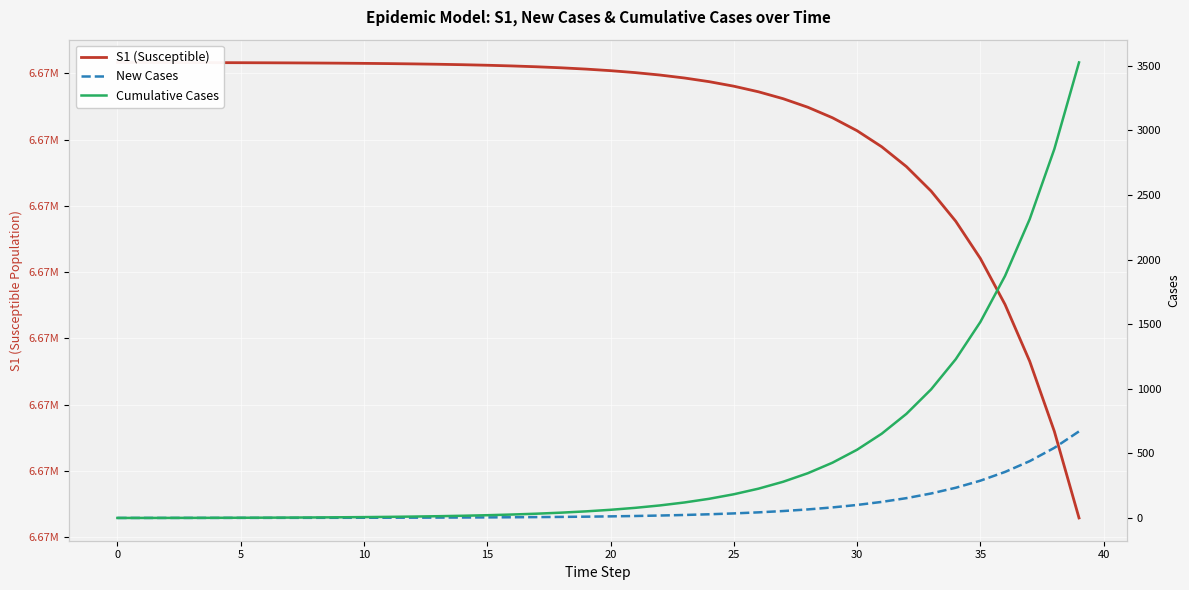

Is the value of Cumulative Cases at 27 greater than the value of New Cases at 5?

Yes